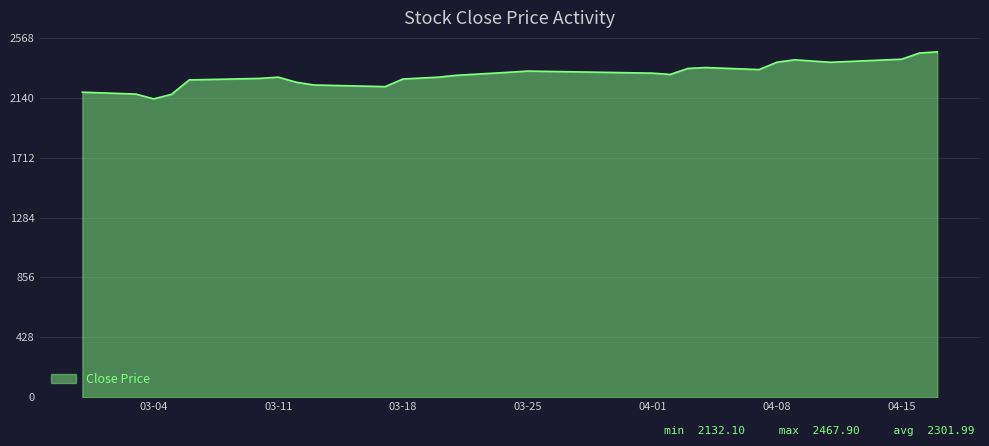

True or false: the data has more than 1 interior local peaks.

True